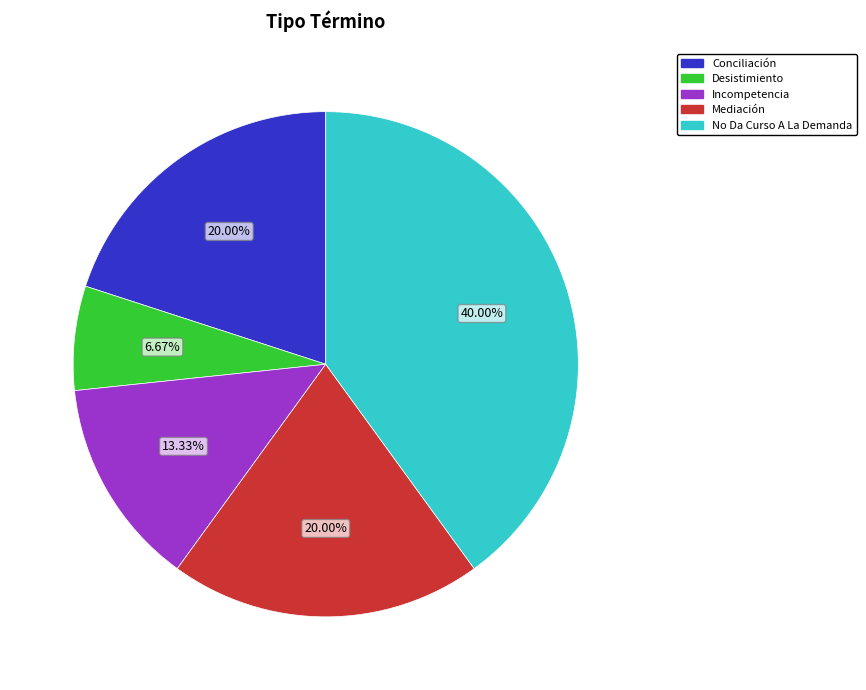

Approximately how many times larger is the value at No Da Curso A La Demanda compared to Conciliación?

2.0